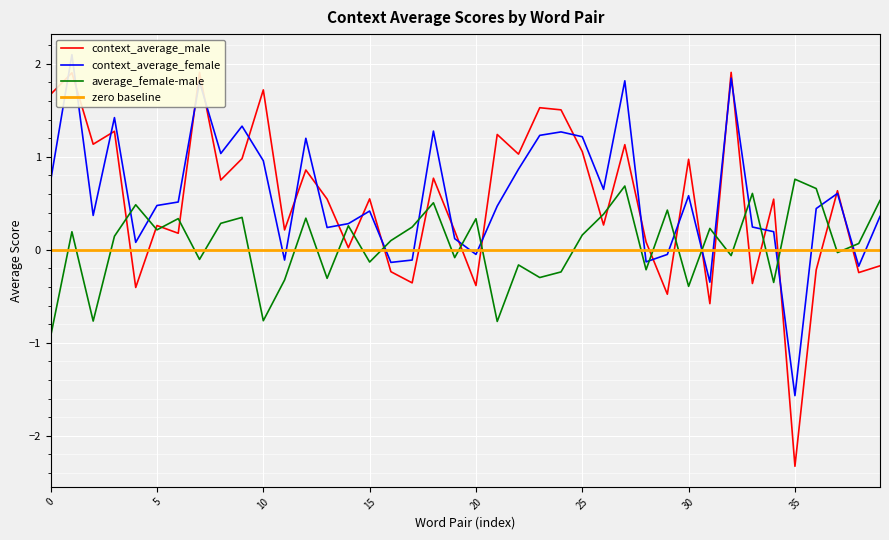

How many intersections are there between average_female-male and context_average_male?

21